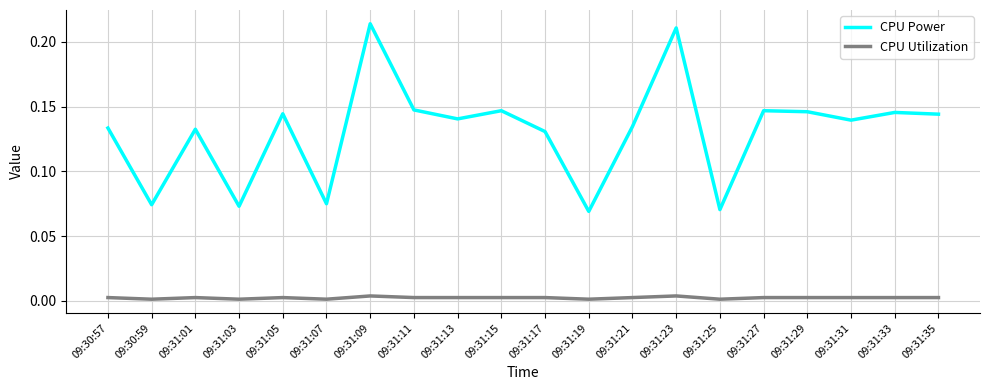

Which series has the largest range (max minus min)?

CPU Power